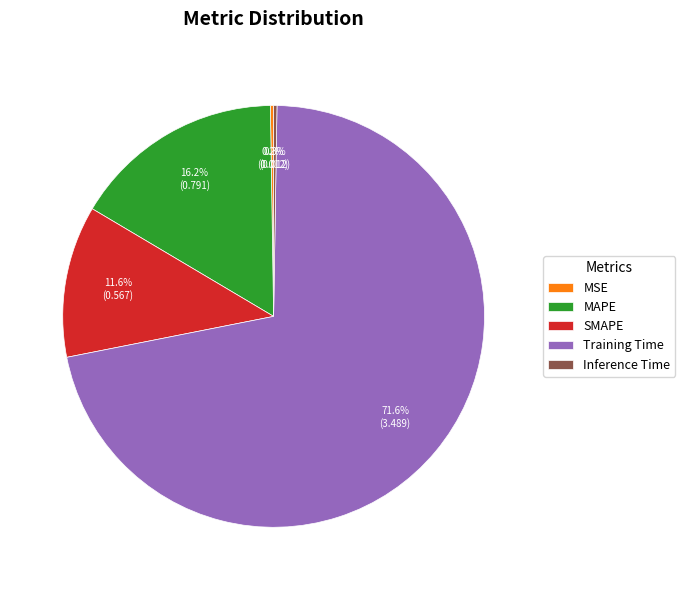

Does SMAPE represent more than half of the total?

No